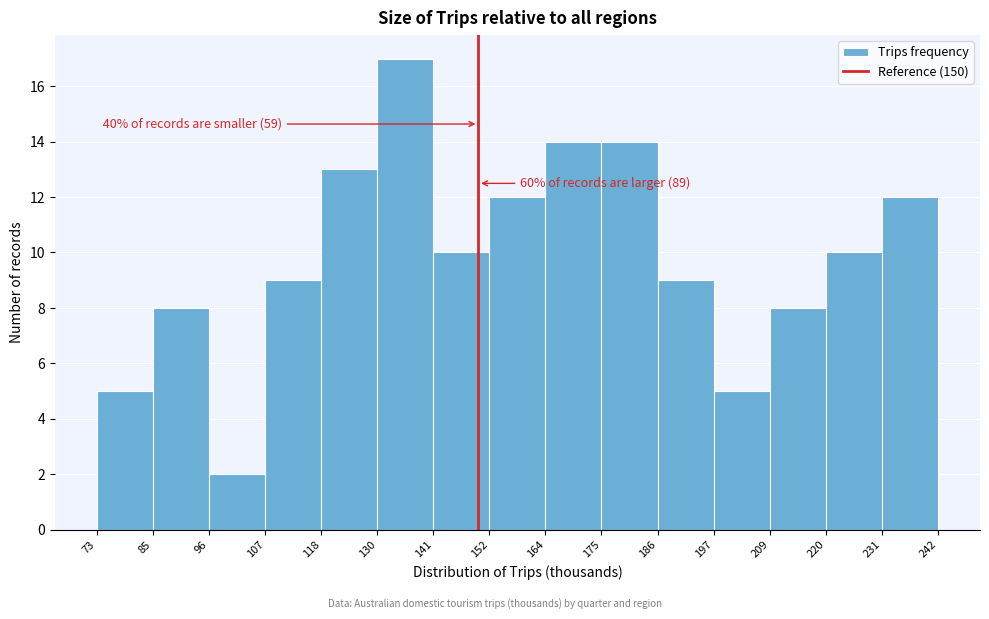

Which range on the x-axis has the tallest bar?

130 to 141